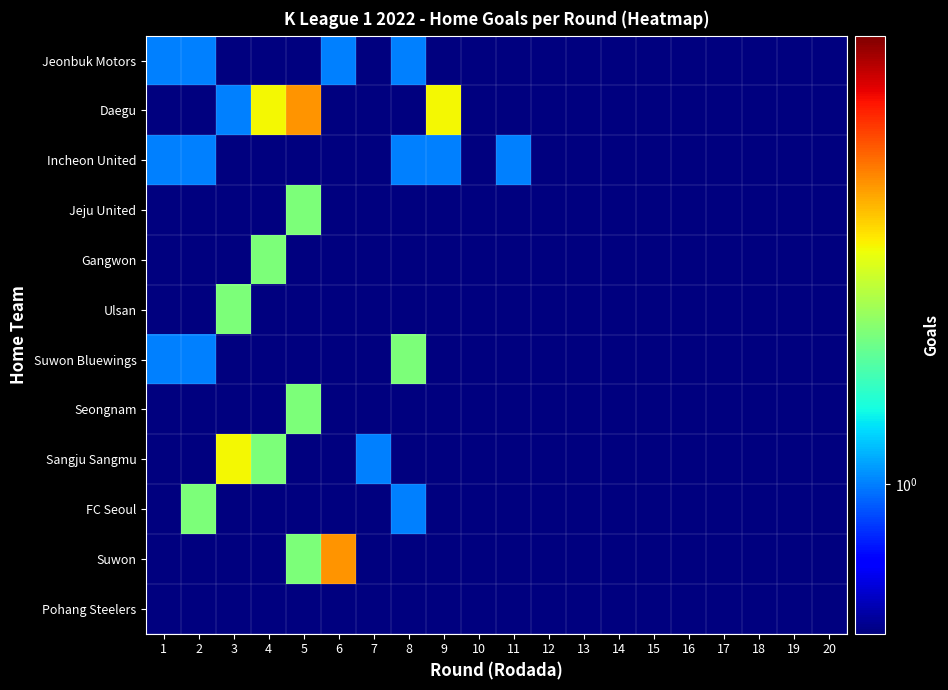

Which category has the highest value across all series?

5